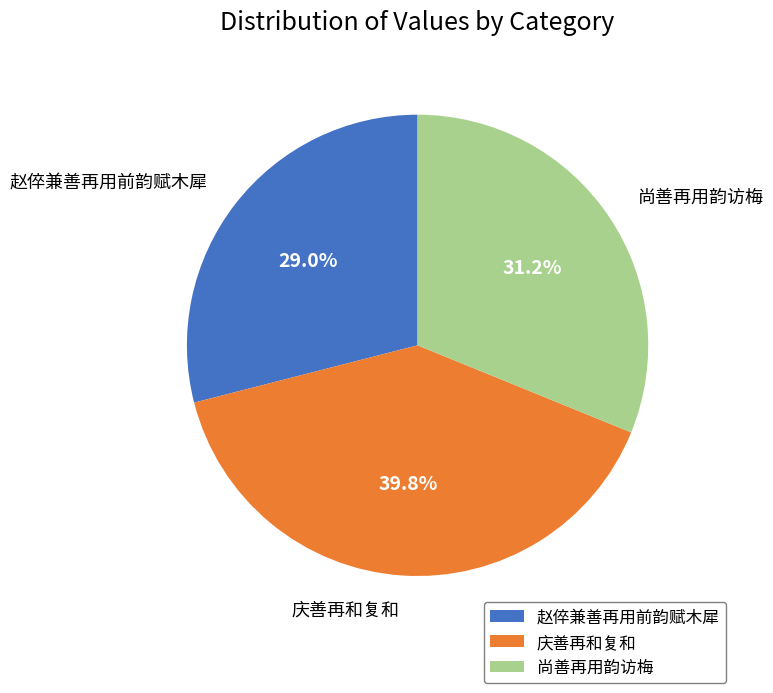

To the nearest percent, what portion does 赵倅兼善再用前韵赋木犀 represent?

29%